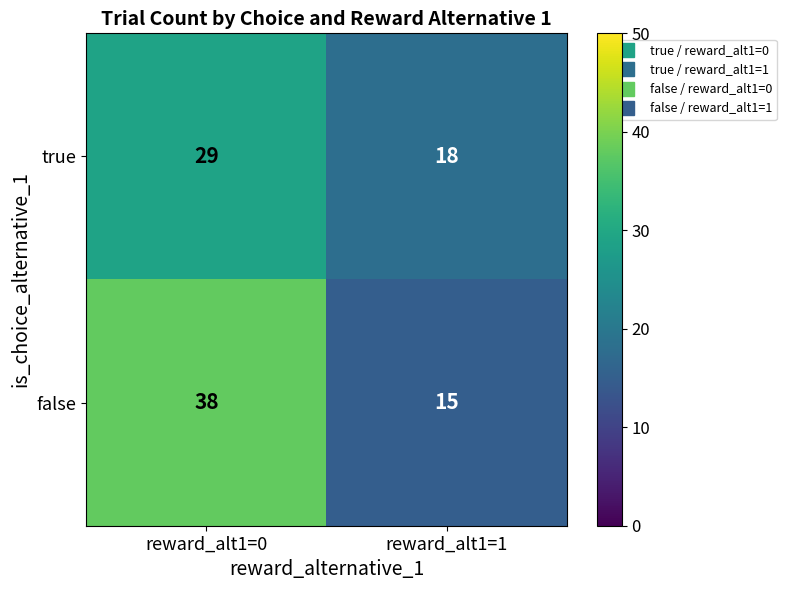

The false series shows 15 at reward_alt1=1. True or false?

True